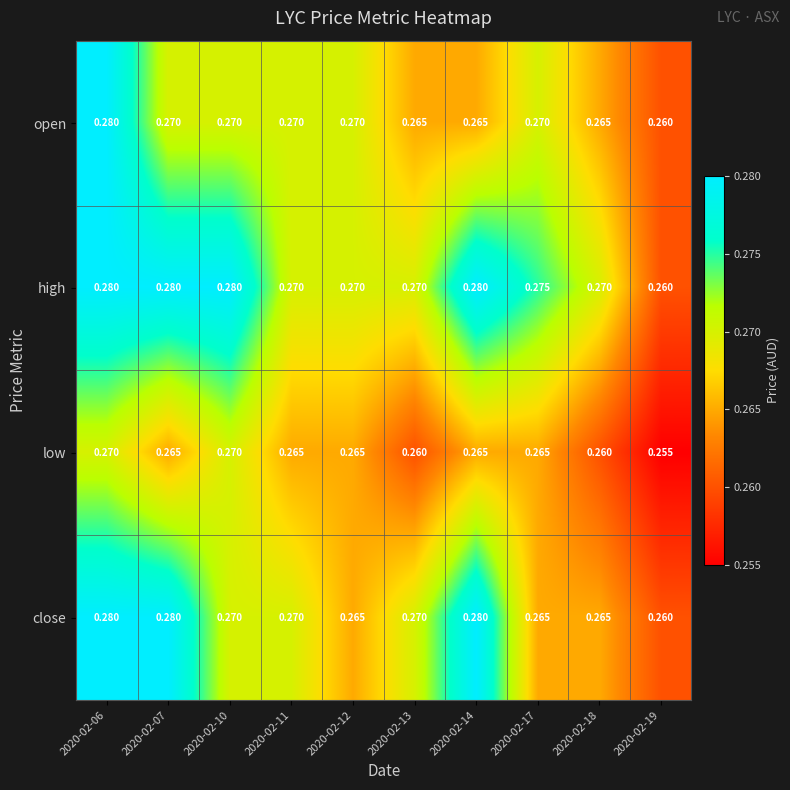

Which series changed the most between 2020-02-07 and 2020-02-18?

close